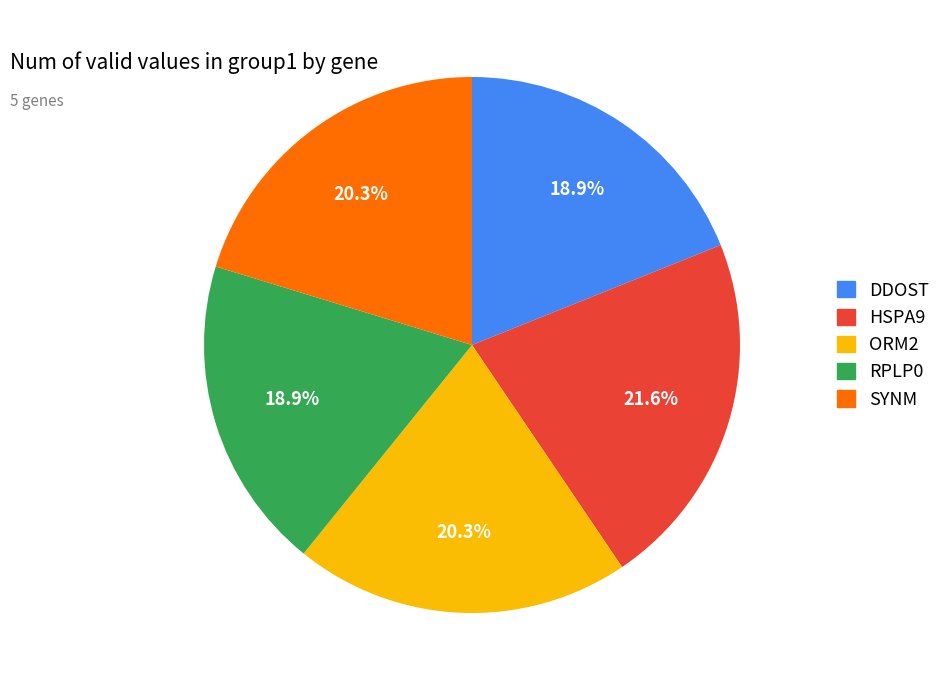

What is the largest slice in the pie chart?

HSPA9